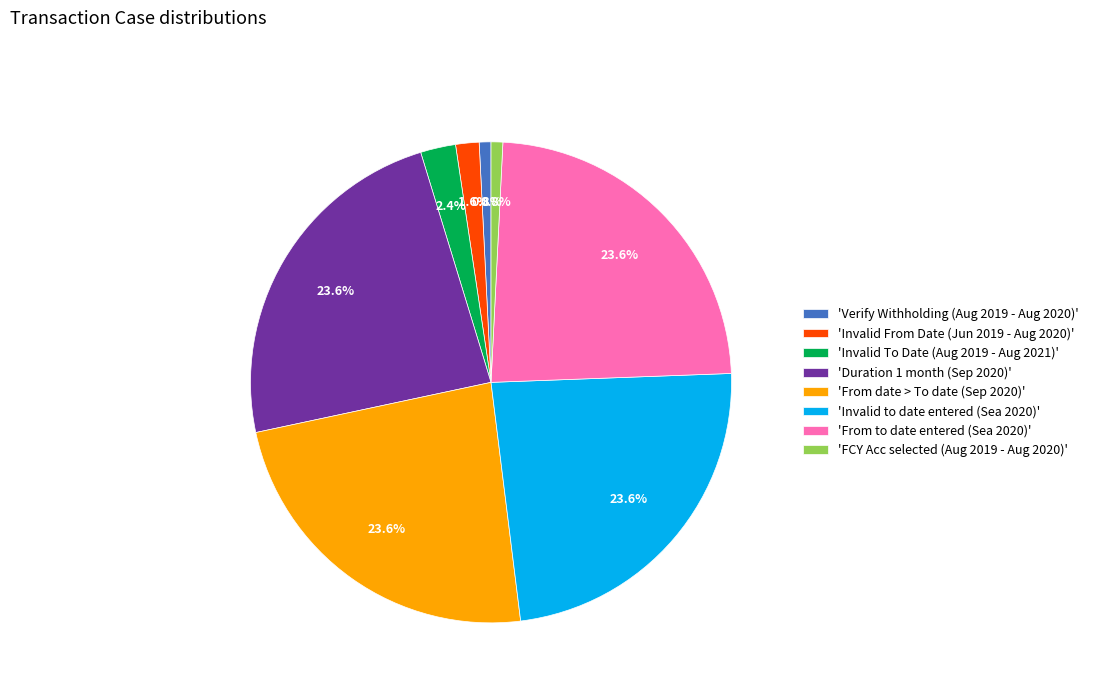

What percentage do 'Duration 1 month (Sep 2020)' and 'From to date entered (Sea 2020)' together represent?

47.2%